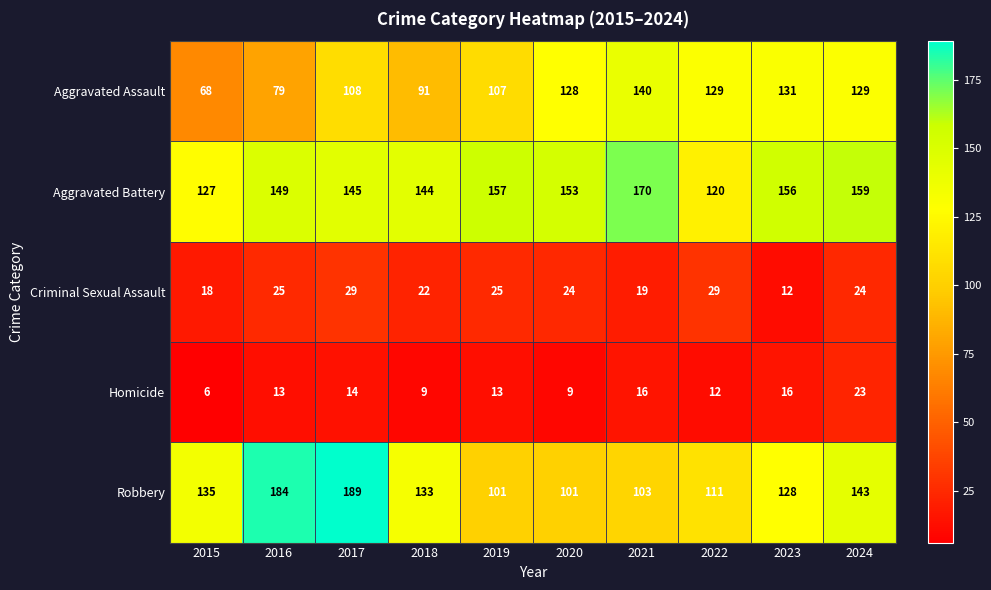

What is the spread (max minus min) of values at 2016?

171